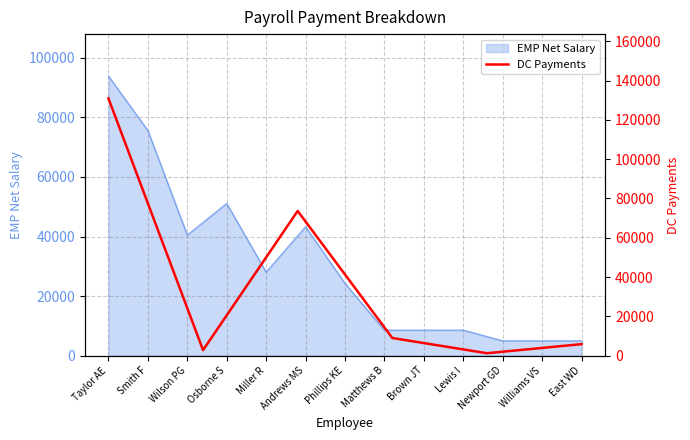

Where is EMP Net Salary nearest to the value 49427?

Osborne S